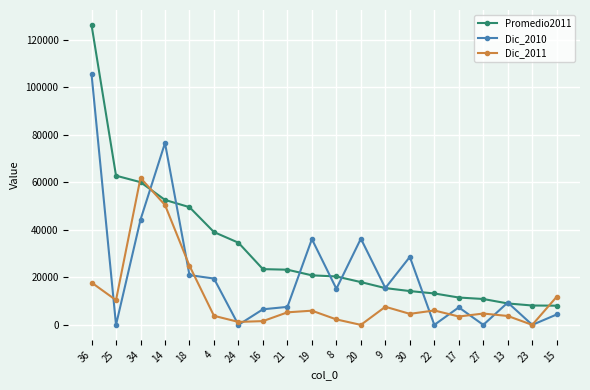

At which label is Dic_2010 closest to 52757?

34